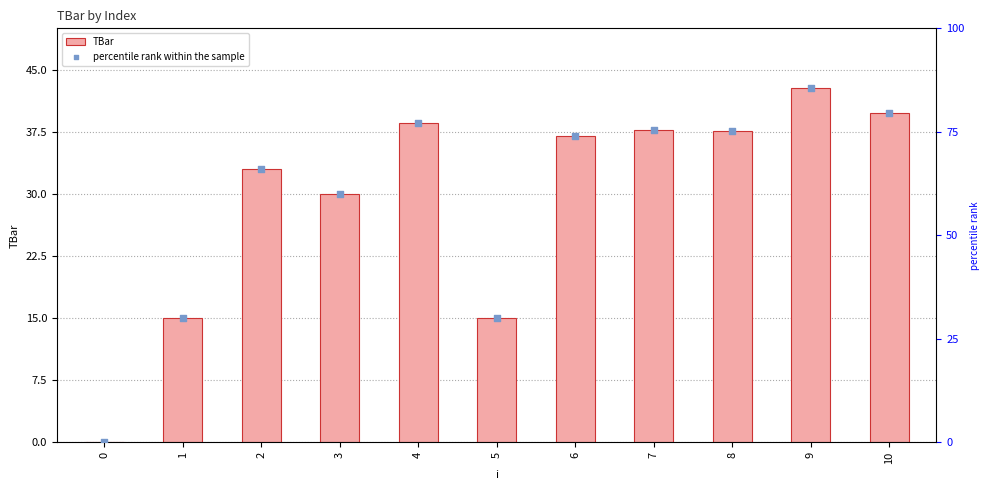

At which category is the sum across all series the highest?

9